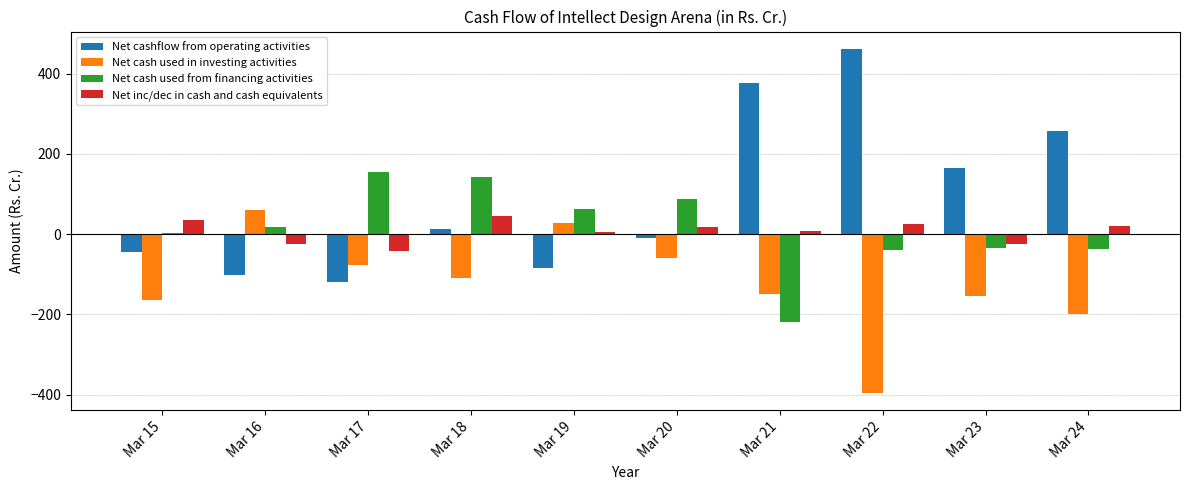

Which series changed the most between Mar 17 and Mar 22?

Net cashflow from operating activities